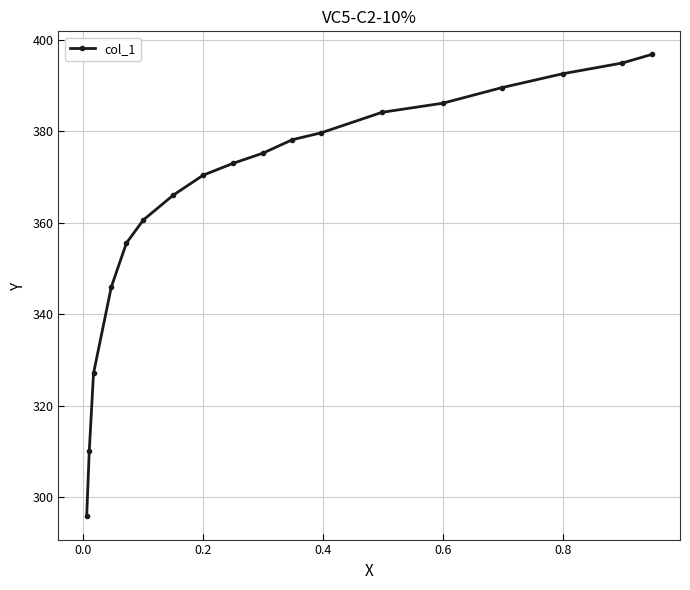

What is the average value?

365.7